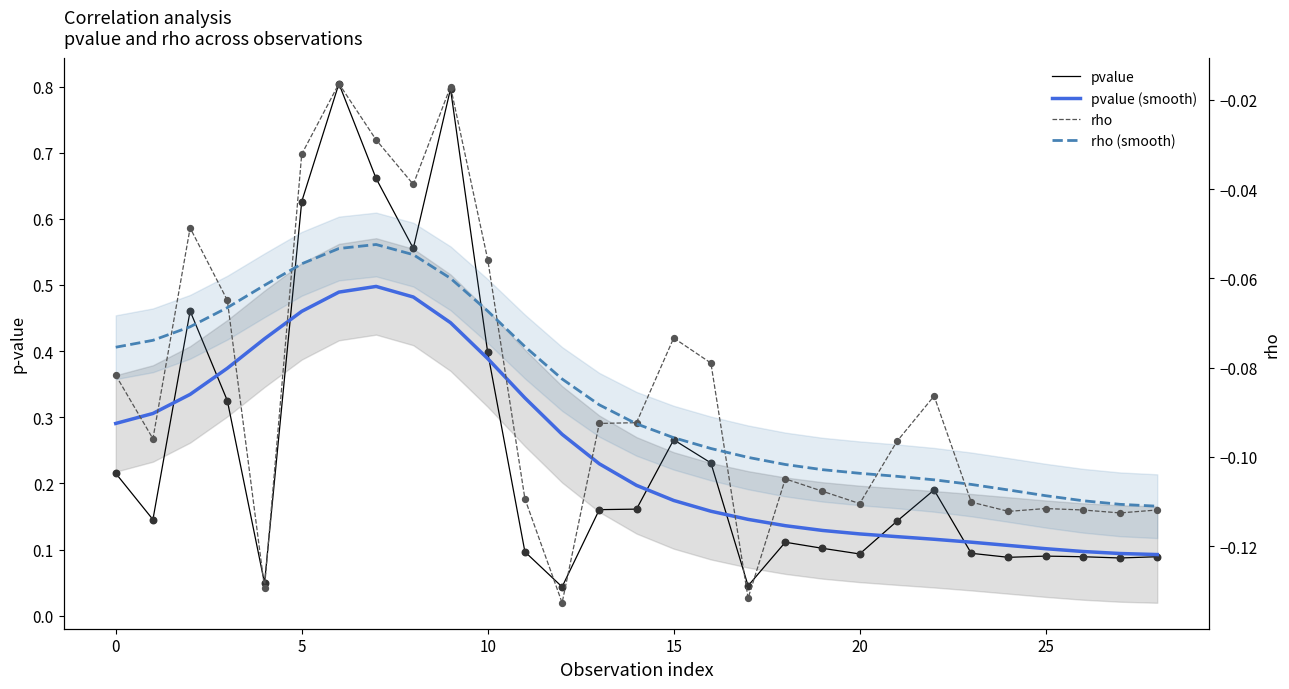

Which series contains the lowest Y value?

rho